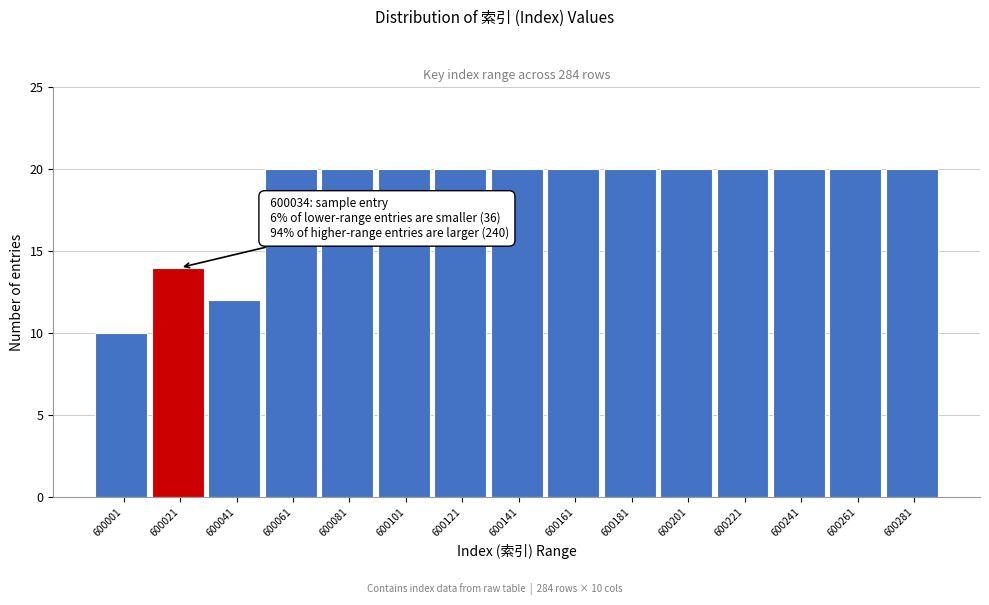

Reading left to right, transcribe all the data shown in this chart.

10	14	12	20	20	20	20	20	20	20	20	20	20	20	20